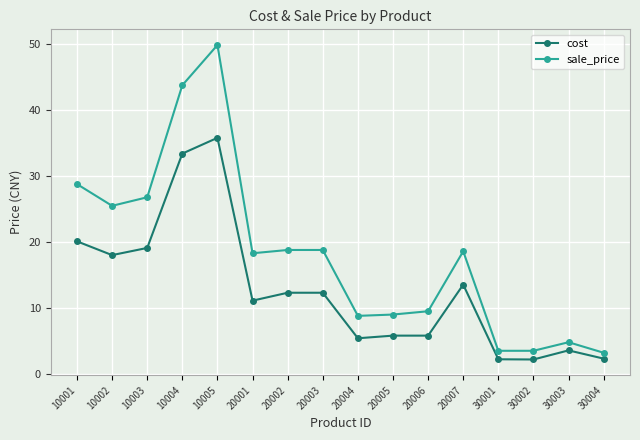

At which category is the sum across all series the highest?

10005